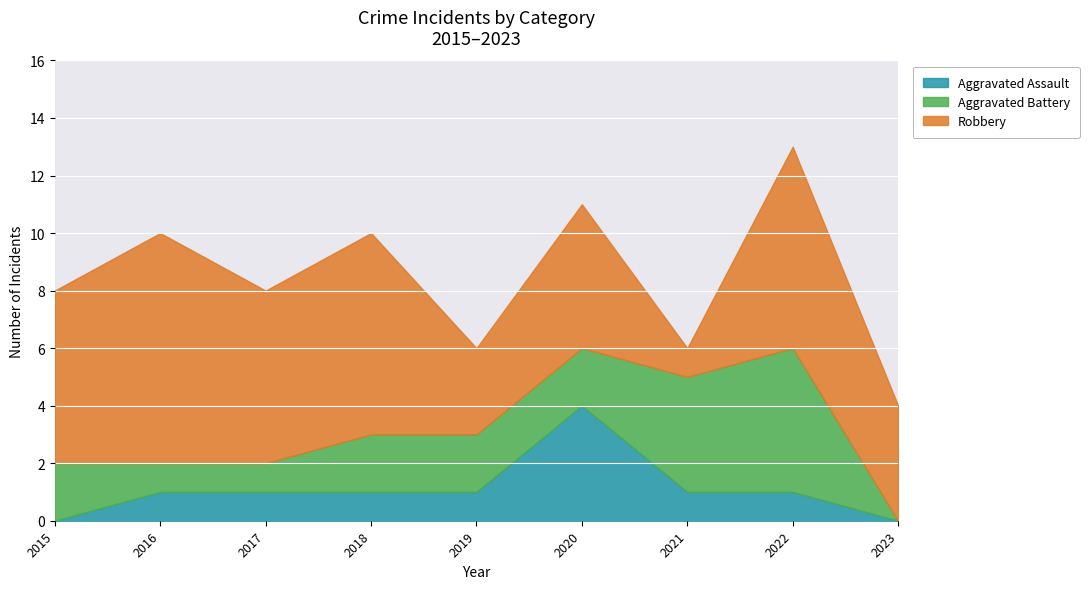

True or false: Robbery and Aggravated Battery cross at least once.

True